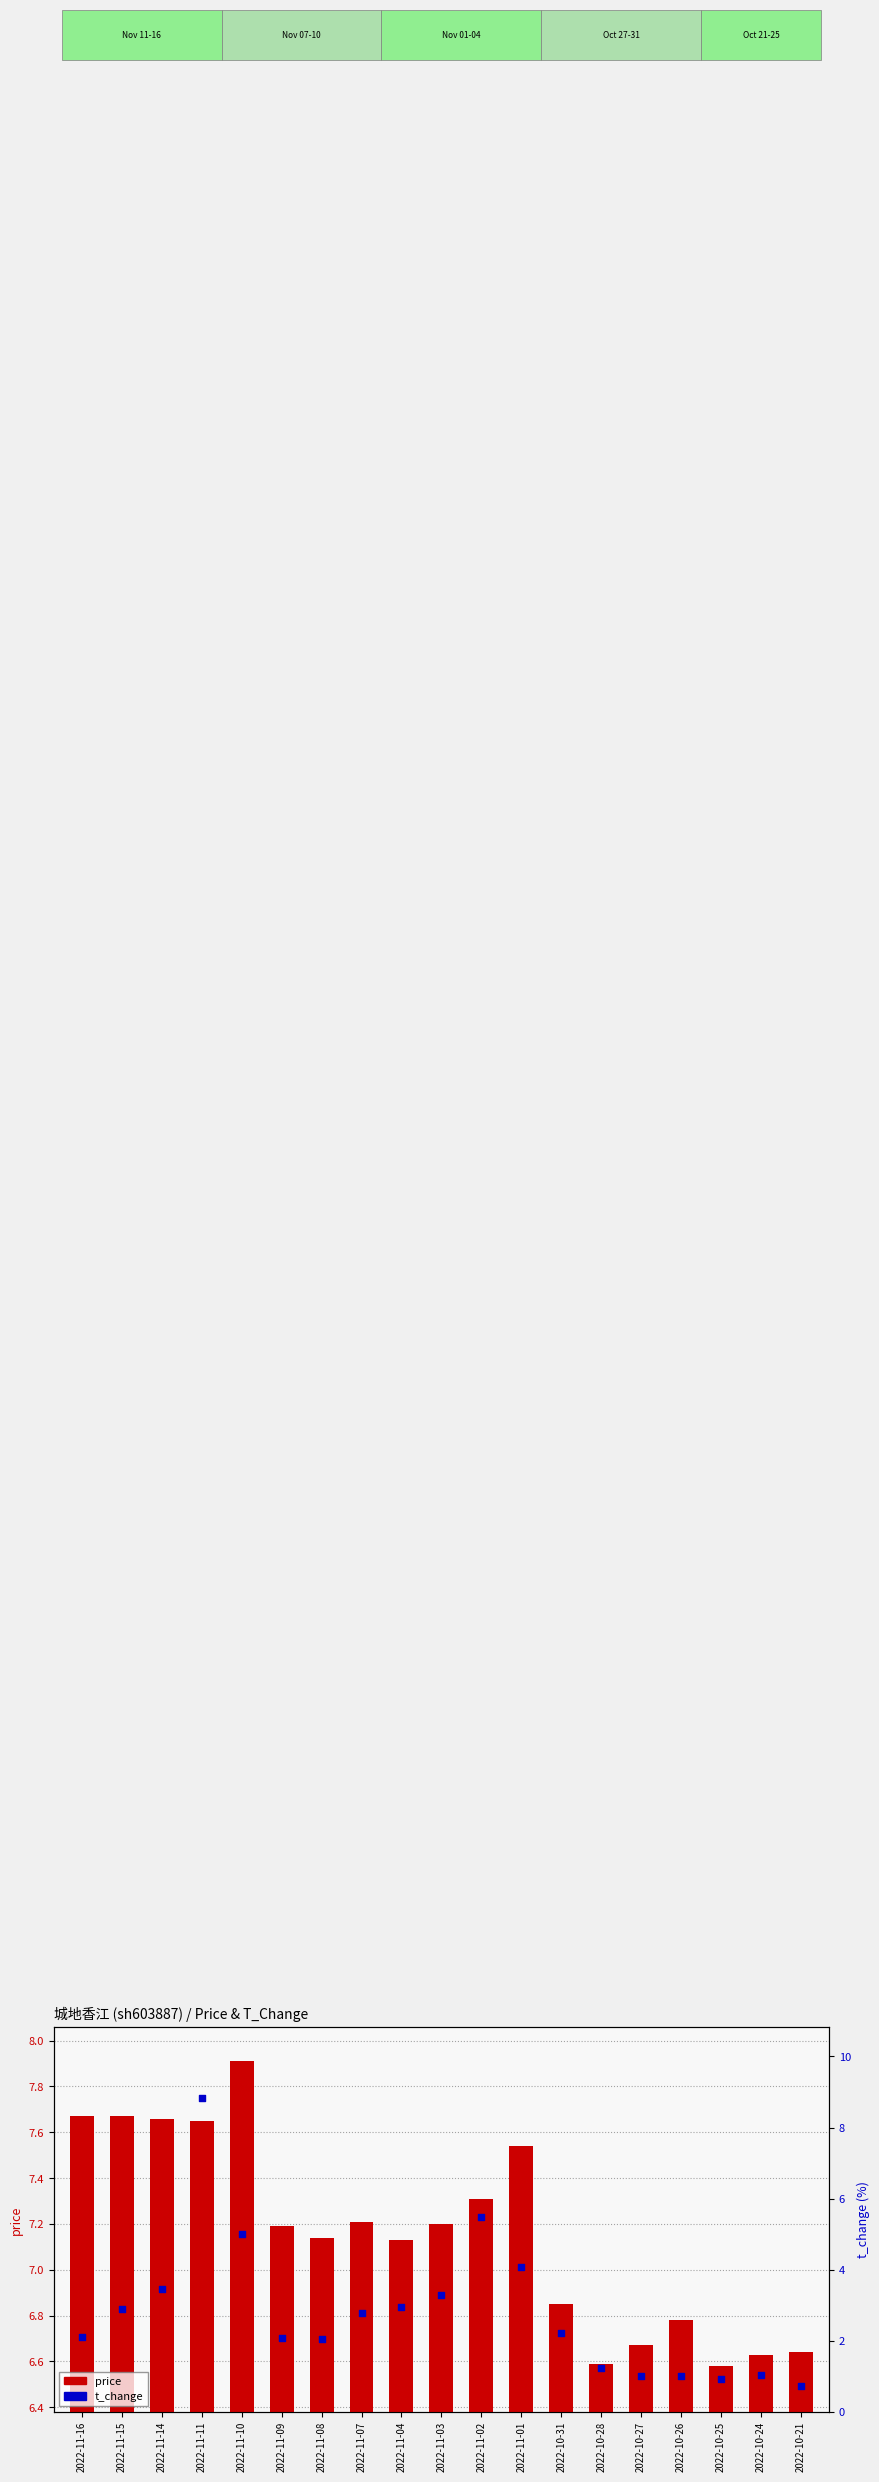

Which series reaches the maximum Y coordinate?

t_change